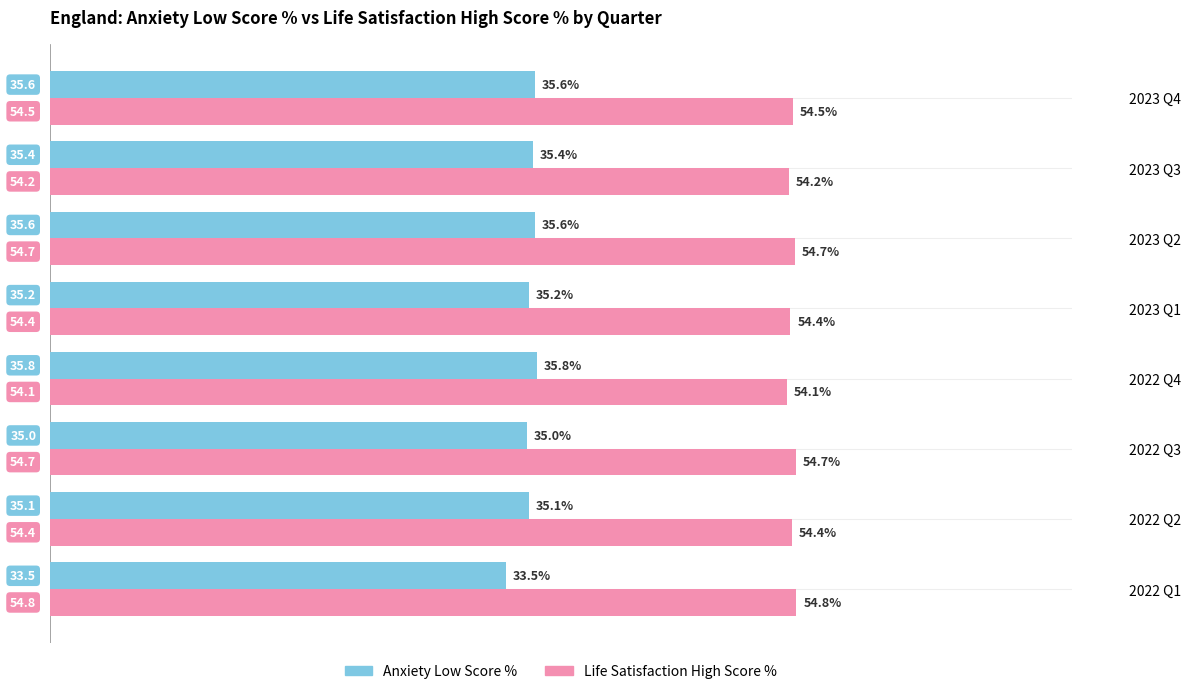

What is the maximum value shown in the chart?

54.8